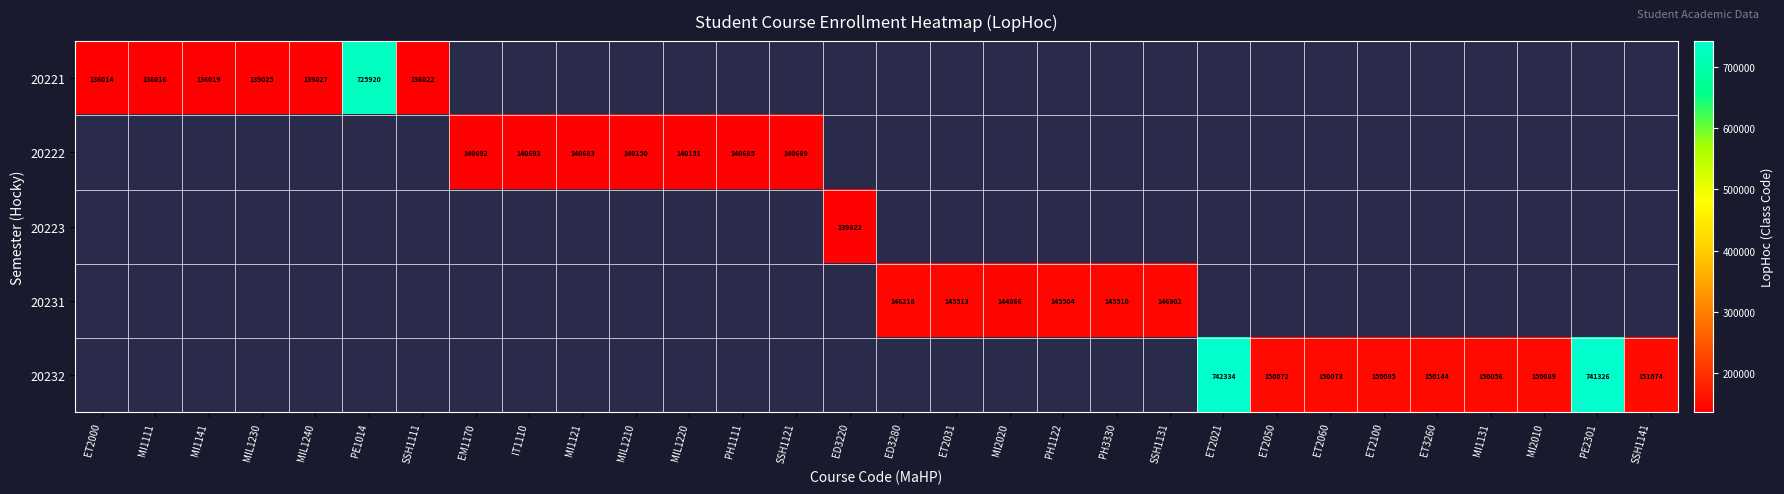

Is it true that 20222 equals 140693 at IT1110?

True